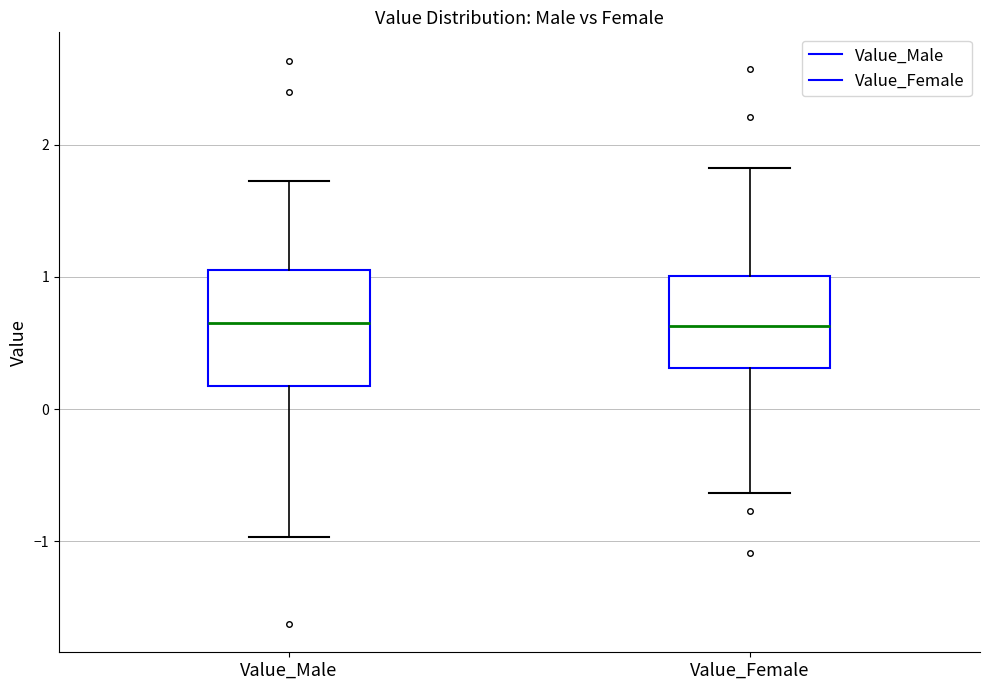

Reading left to right, transcribe this box plot: for each box, give where its median line is, the range the box spans, and where its two whiskers end, as read against the y-axis. The values are not printed on the chart, so give them approximately, as read against the axis.

Value_Male: median 0.7, box 0.2 to 1.1, whiskers -1.0 to 1.7
Value_Female: median 0.6, box 0.3 to 1.0, whiskers -0.6 to 1.8